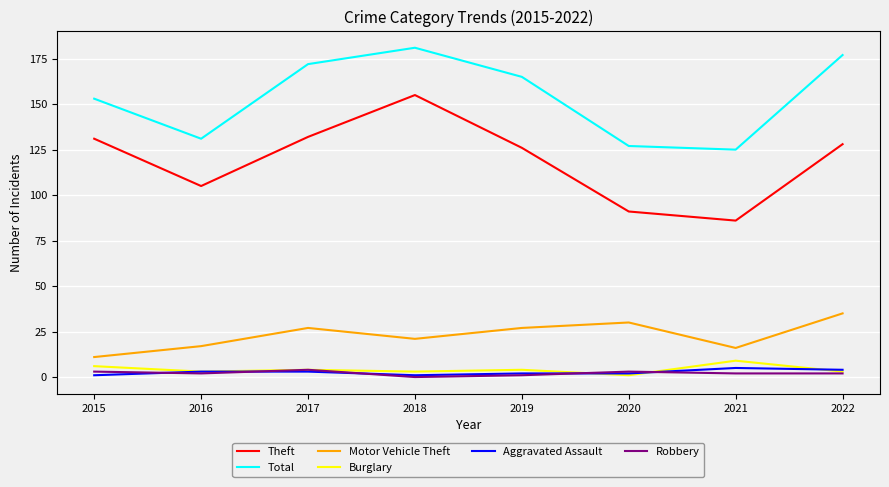

How many series are shown in this chart?

6